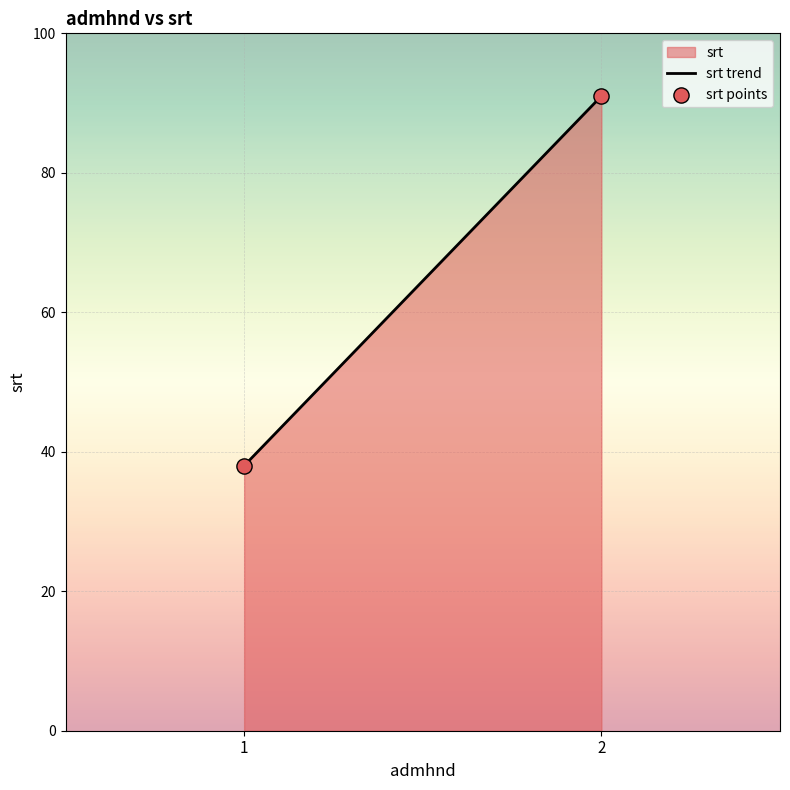

What is the range of Y values (max minus min)?

53